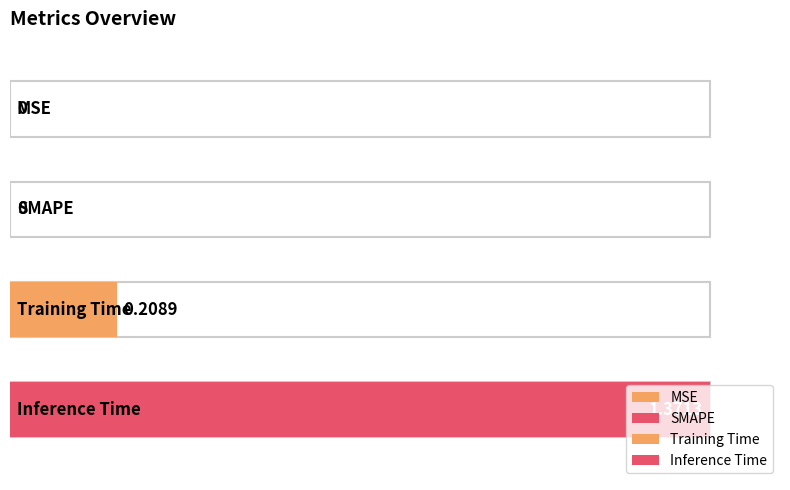

Rank the categories by value from highest to lowest.

Inference Time, Training Time, MSE, SMAPE